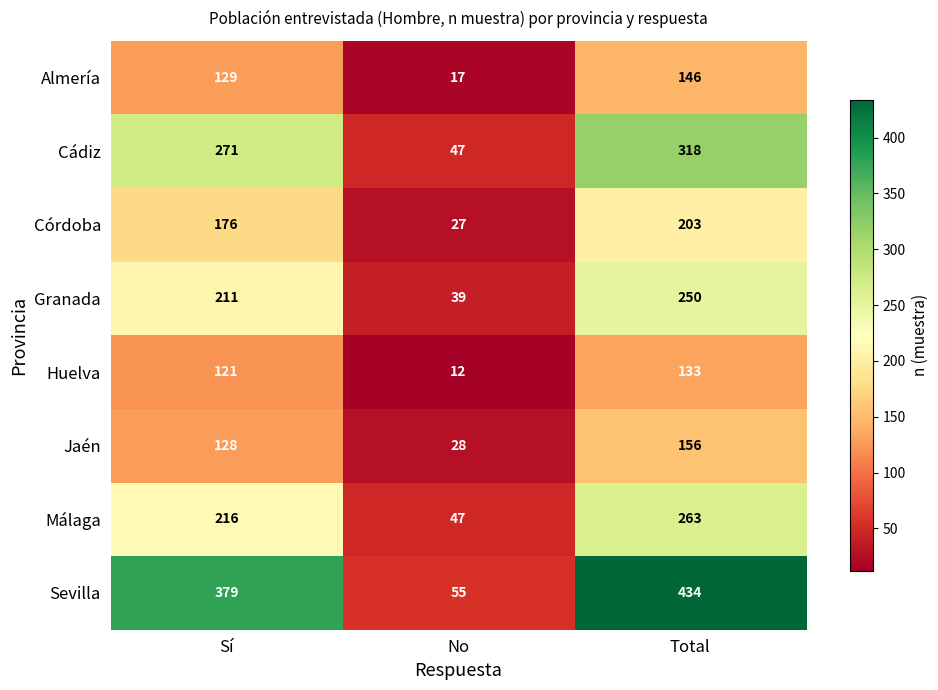

What value does the Almería series have at No, to the nearest 5?

15